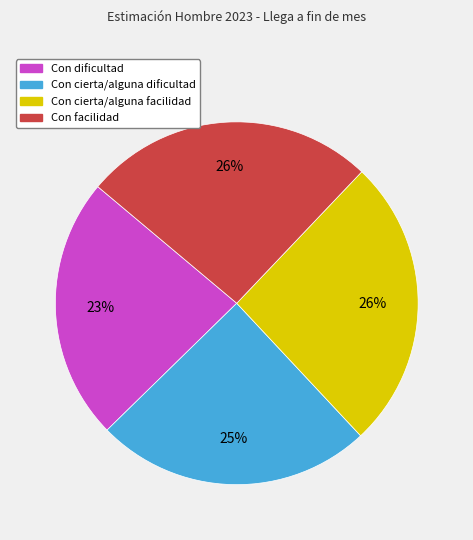

Count the number of slices in the pie.

4